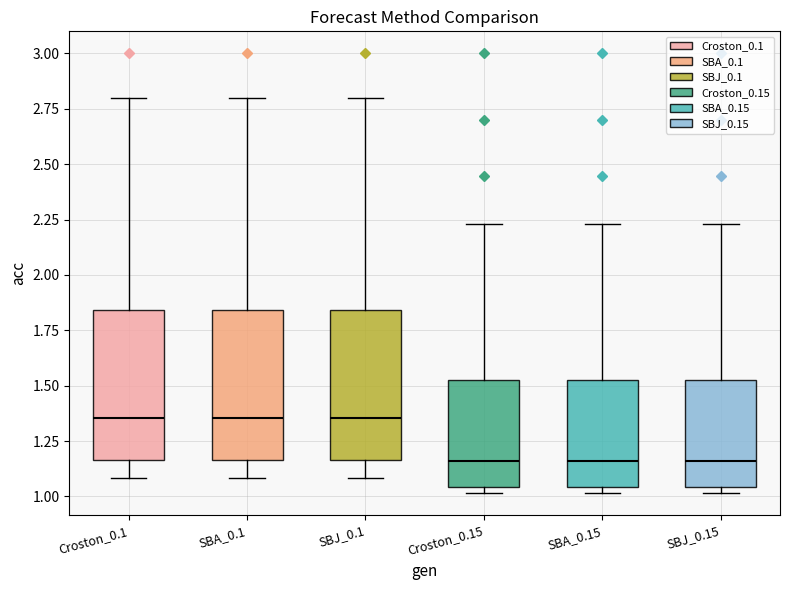

Where does the upper whisker of the box for Croston_0.15 end on the y-axis? The values are not printed on the chart, so give them approximately, as read against the axis.

2.25